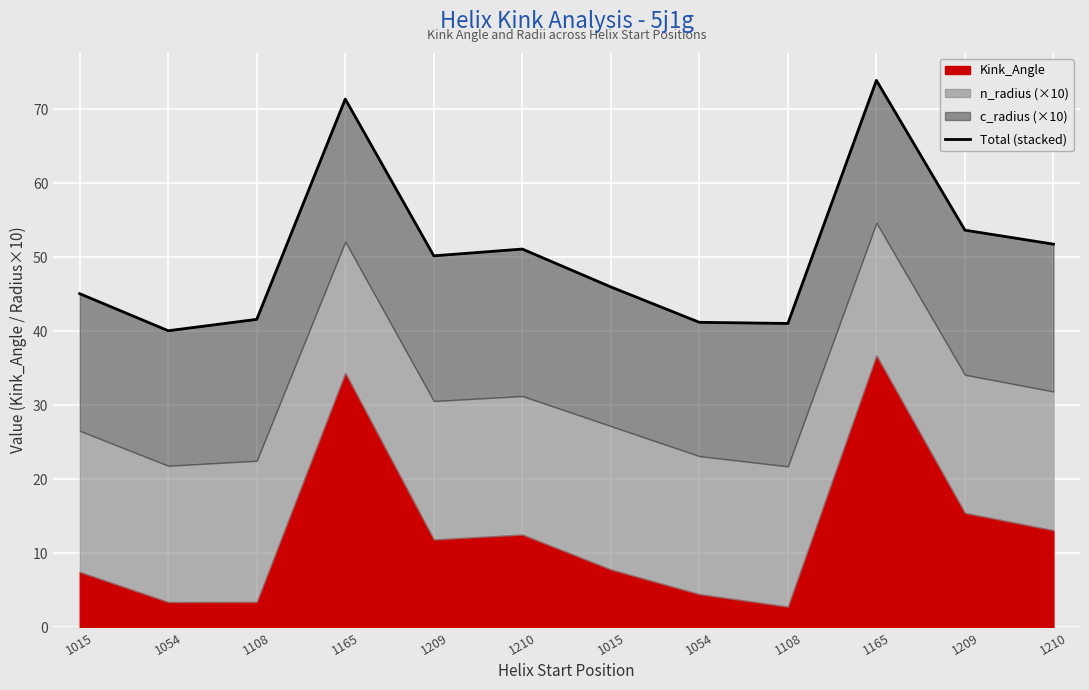

What is the value of the 2nd point from the left?

40.1